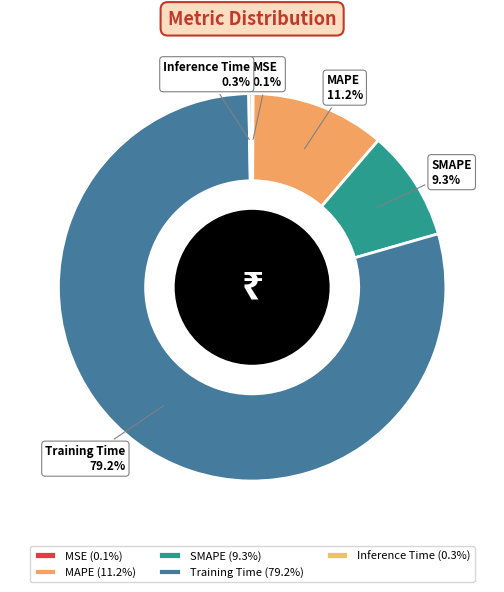

What is the total percentage of SMAPE and MAPE?

20.5%